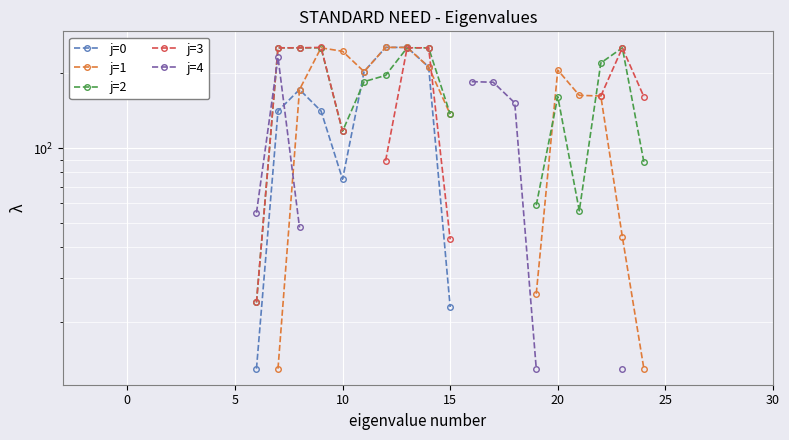

How many values in the j=0 series are below 254?

8